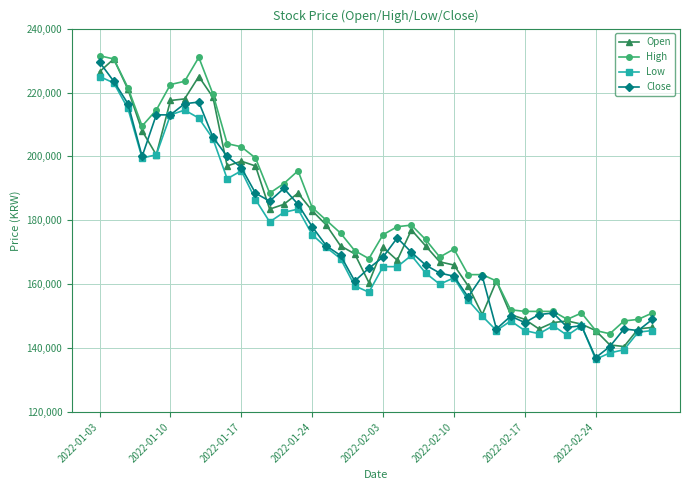

What is the value of the Low point at the 27th from the left?

155000